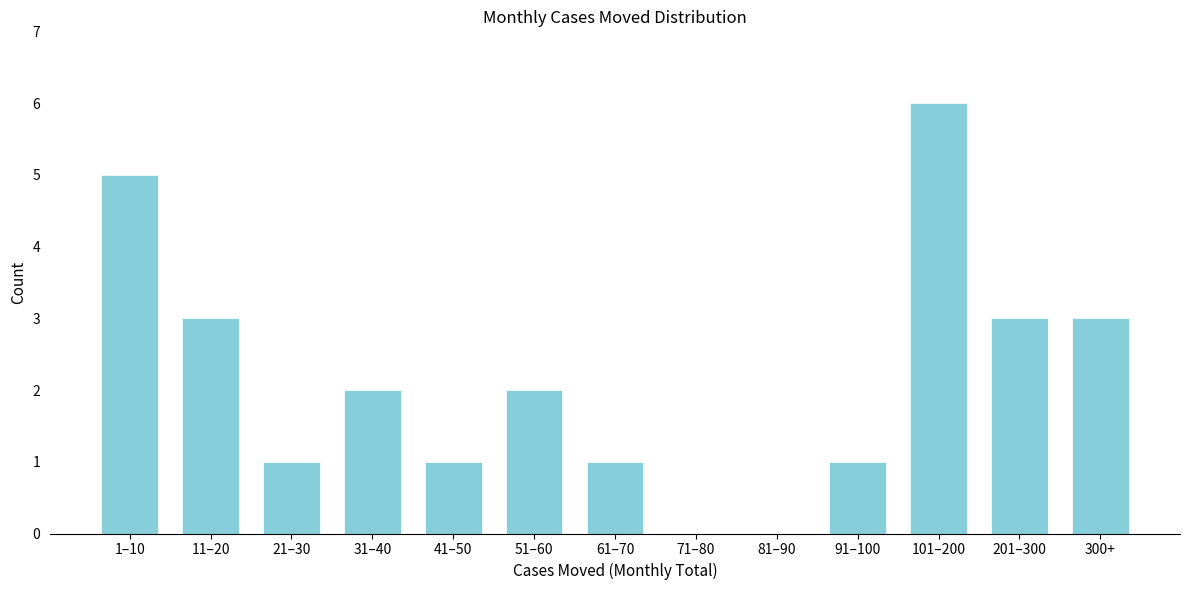

Reading left to right, extract all data points from this chart.

1–10=5	11–20=3	21–30=1	31–40=2	41–50=1	51–60=2	61–70=1	71–80=0	81–90=0	91–100=1	101–200=6	201–300=3	300+=3